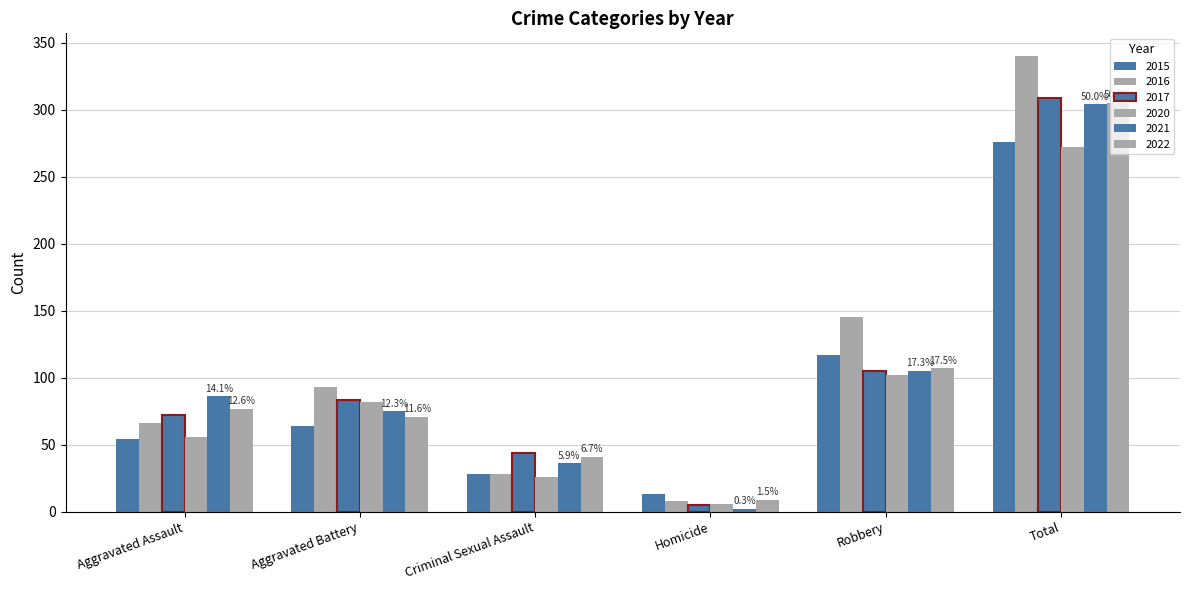

Does the chart contain any negative values?

No